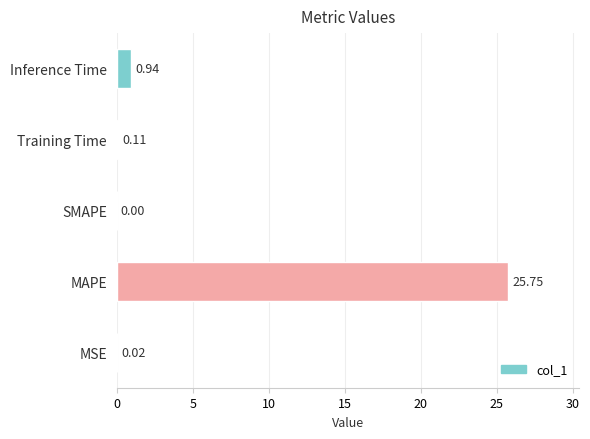

Which has a higher value, MAPE or MSE?

MAPE